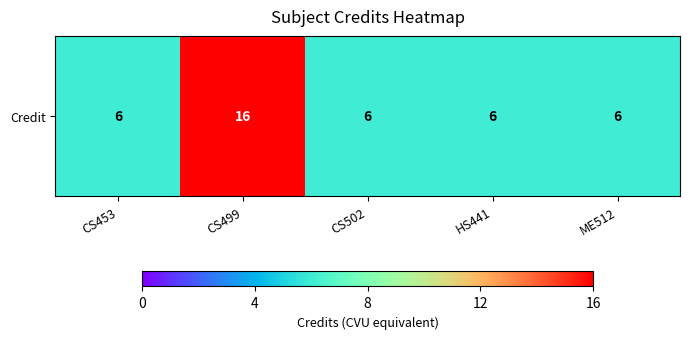

What is the maximum value shown in the chart?

16